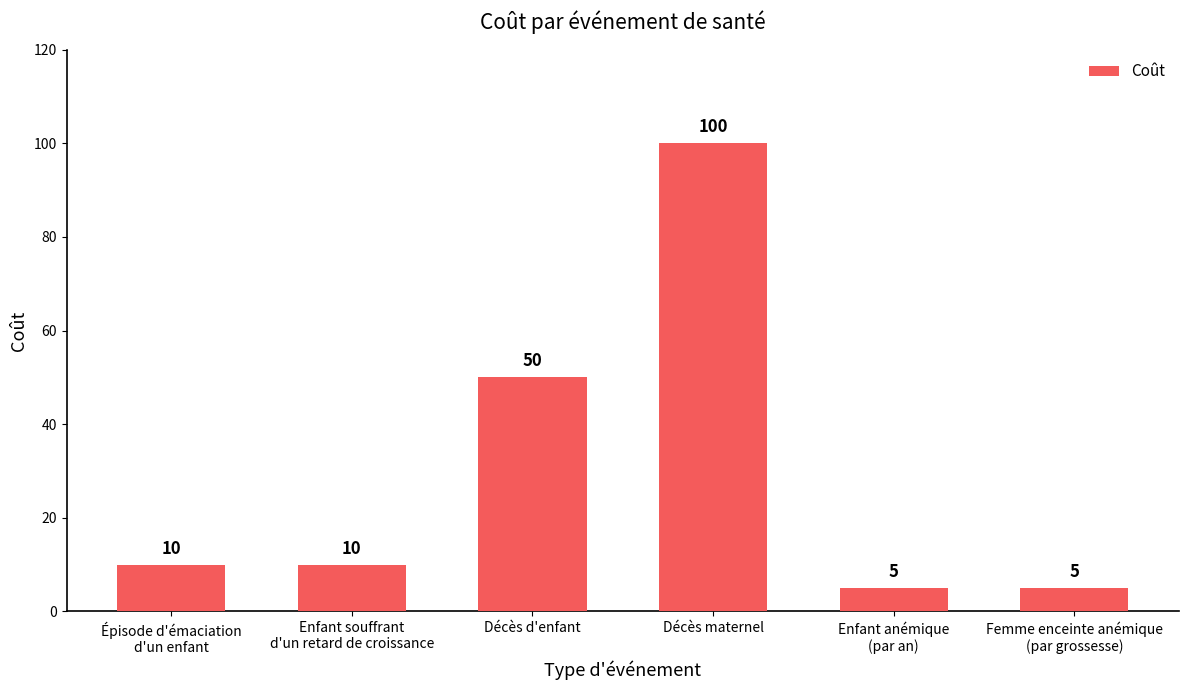

What is the sum of all values?

180